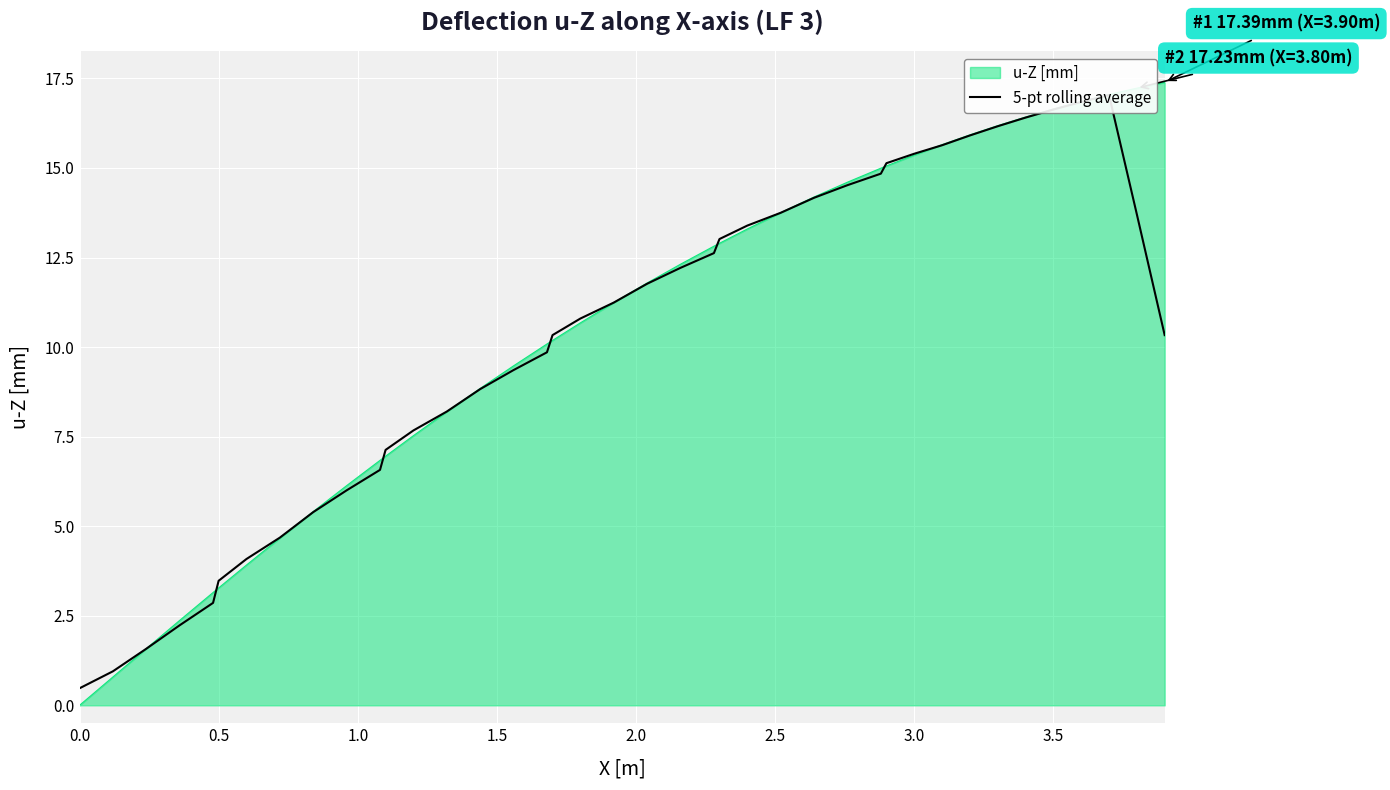

How many categories are shown in the chart?

40